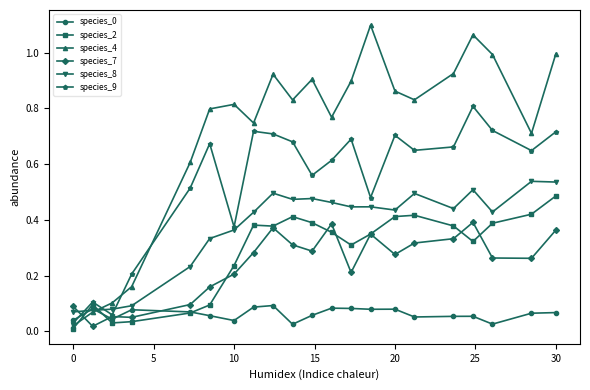

Which series has the largest range (max minus min)?

species_4